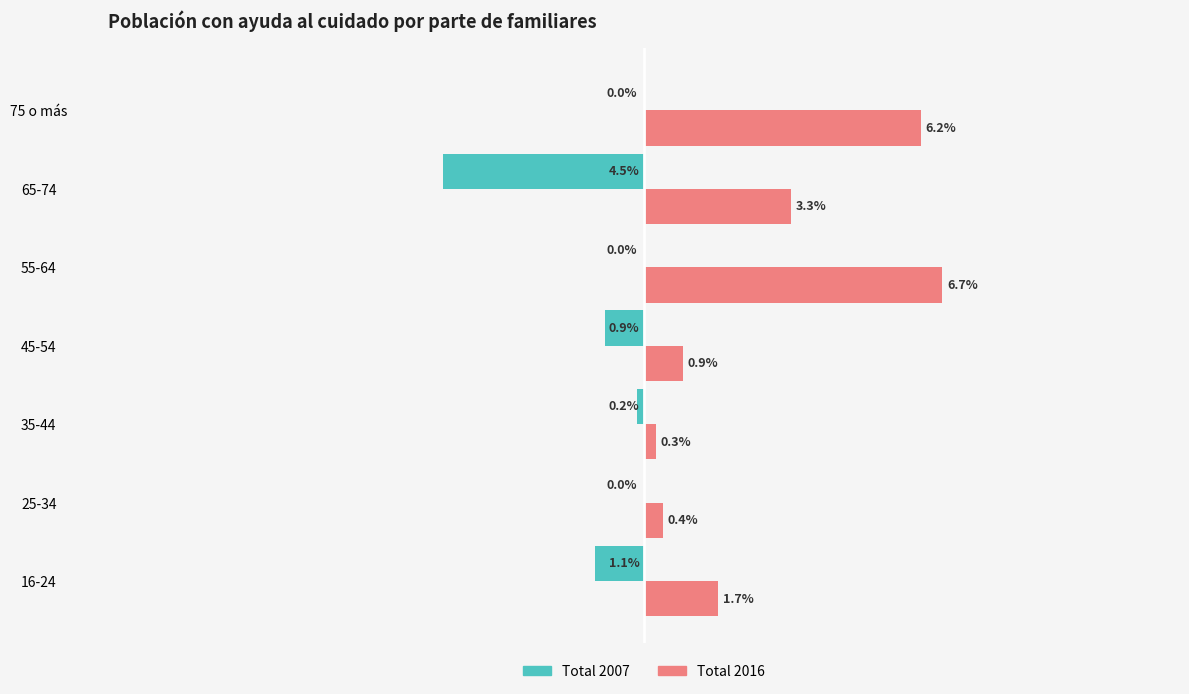

Between 45-54 and 65-74, which series saw the biggest shift?

Total 2007